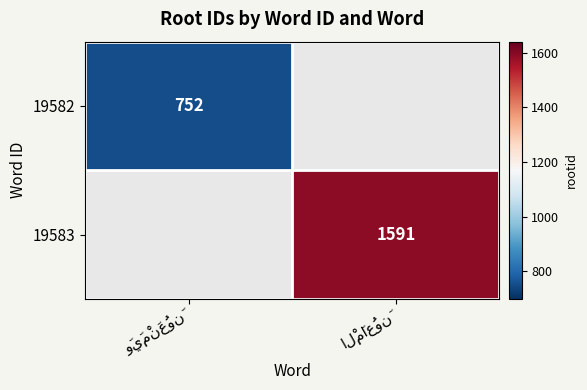

At how many categories does at least one series exceed 1292?

1